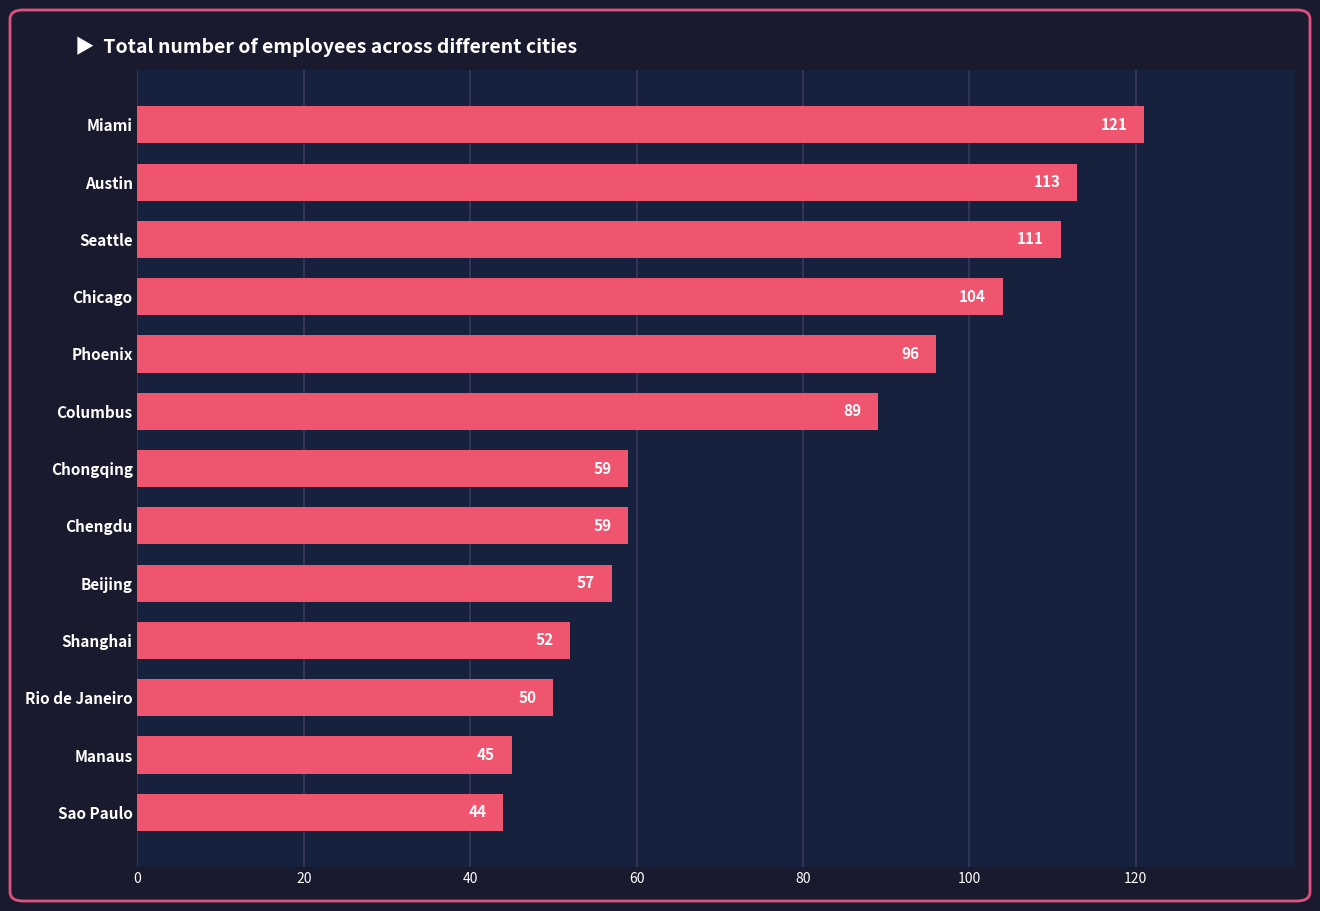

What is the ratio of the value at Austin to the value at Miami?

0.9